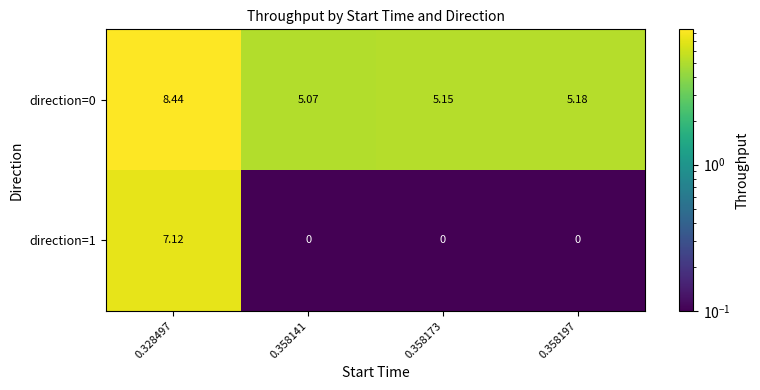

How many distinct data groups are displayed?

2